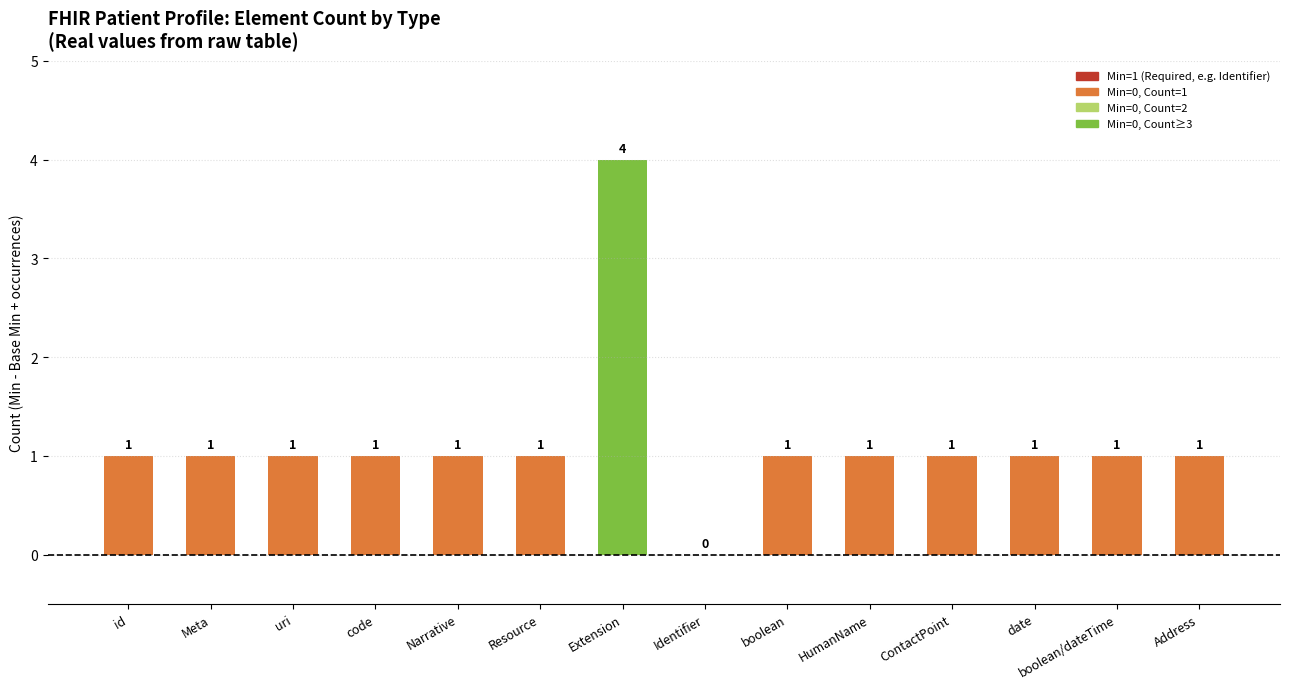

Reading left to right, list all the values displayed in this chart.

id=1	Meta=1	uri=1	code=1	Narrative=1	Resource=1	Extension=4	Identifier=0	boolean=1	HumanName=1	ContactPoint=1	date=1	boolean/dateTime=1	Address=1